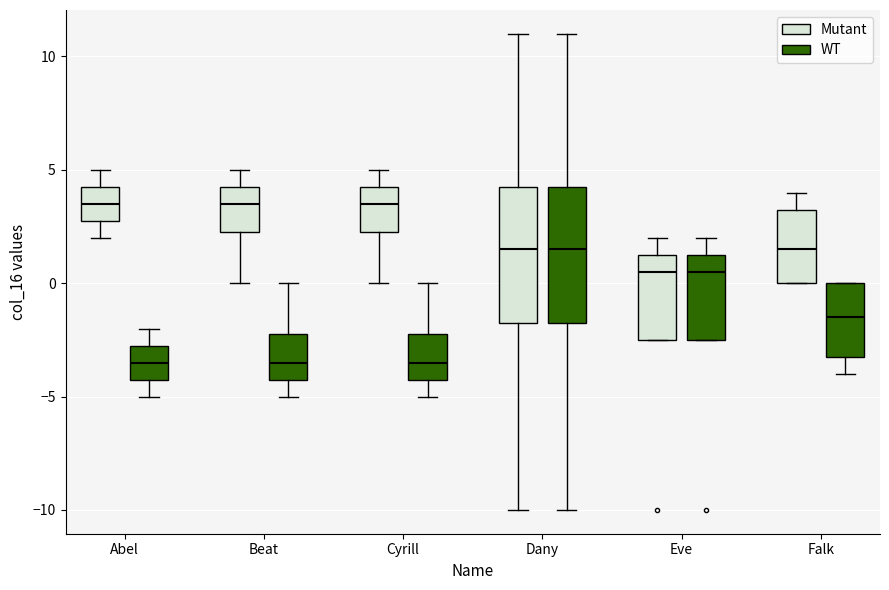

Where does the median line of the box for Dany (Mutant) sit on the y-axis? The values are not printed on the chart, so give them approximately, as read against the axis.

1.5